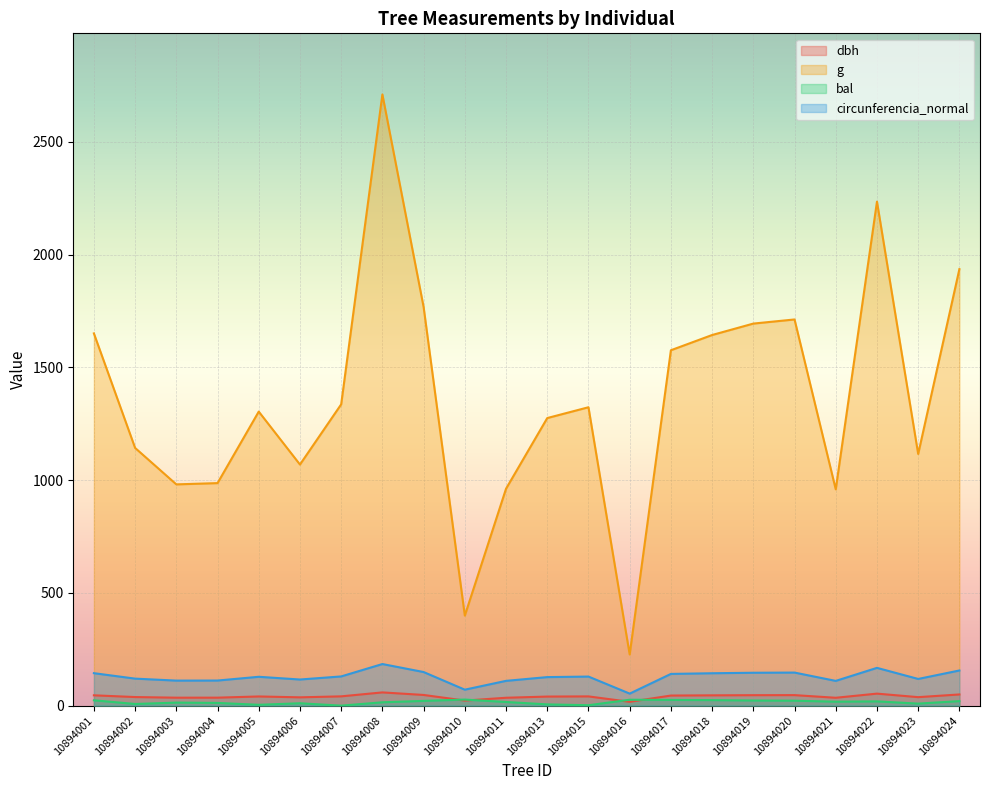

True or false: dbh and g cross at least once.

False